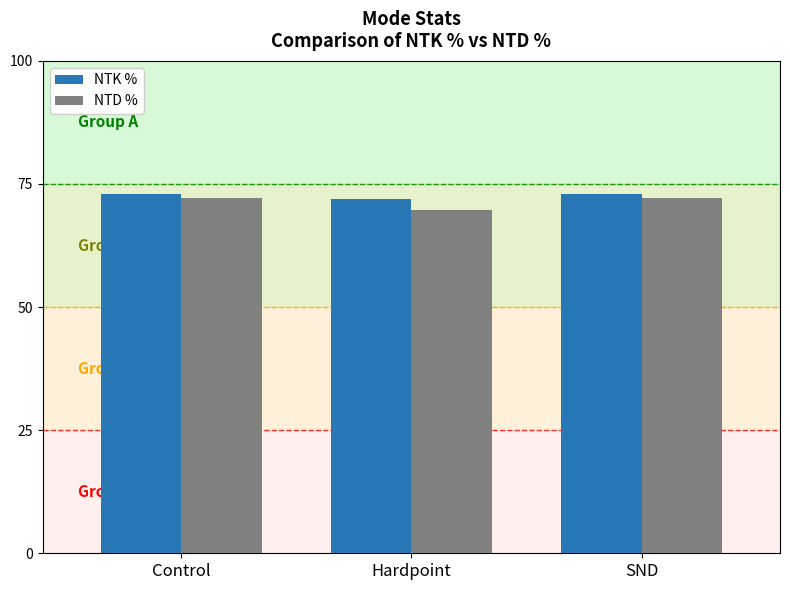

What are all the series names shown in the legend?

NTK %, NTD %